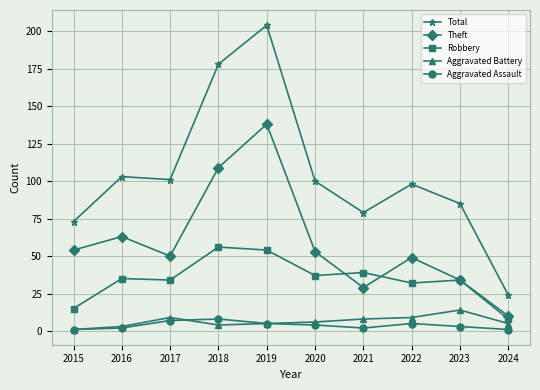

Is it true that Aggravated Assault equals 5 at 2019?

True